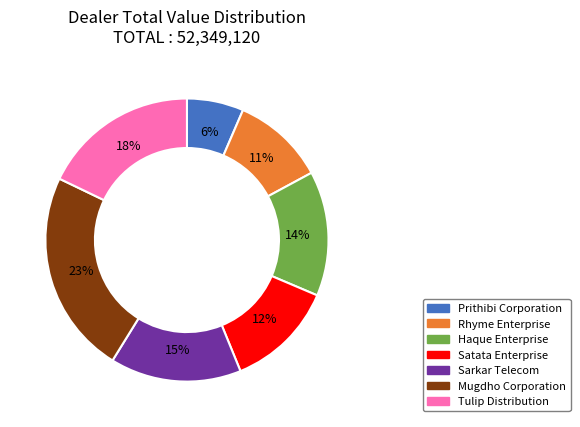

To the nearest percent, what is the difference between the largest and smallest slice percentages?

17%